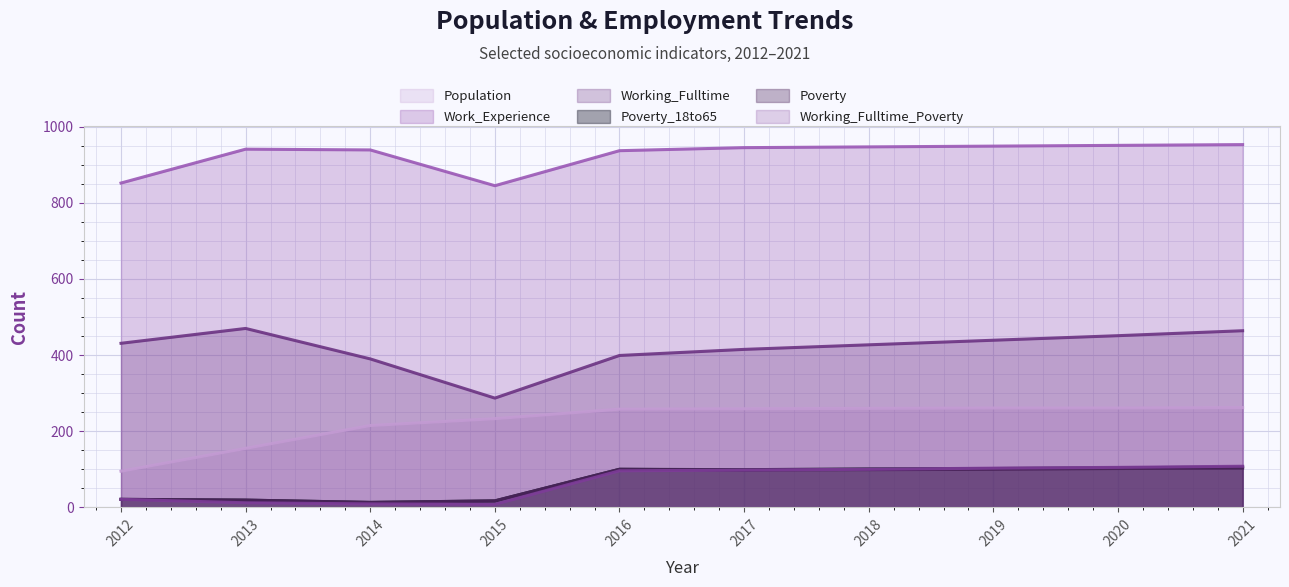

Rank the series by their maximum value, from highest to lowest.

Work_Experience, Working_Fulltime, Population, Working_Fulltime_Poverty, Poverty_18to65, Poverty